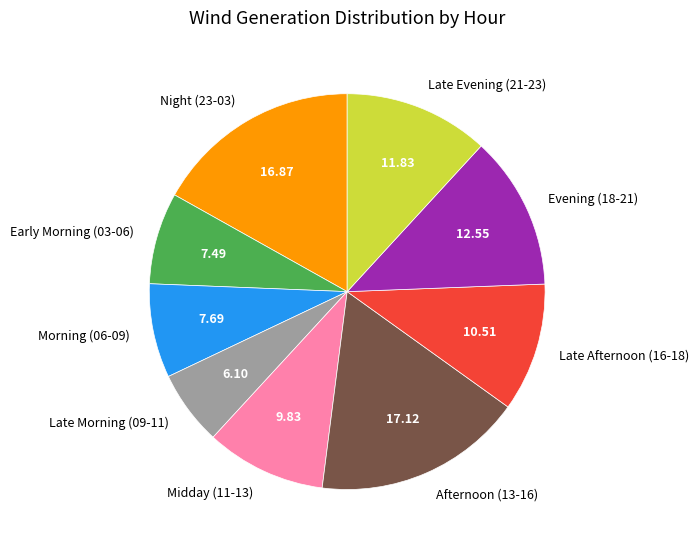

Which has a higher value, Afternoon (13-16) or Early Morning (03-06)?

Afternoon (13-16)